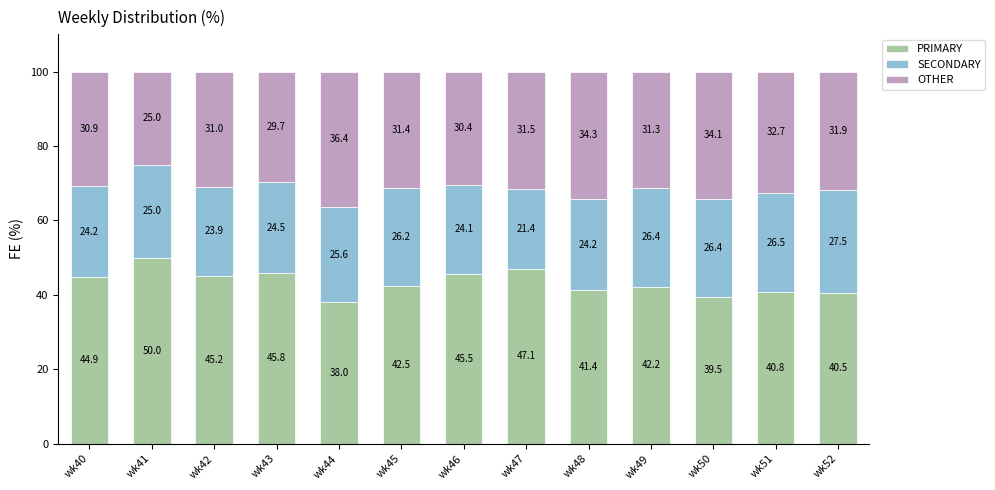

List the labels in order of PRIMARY value, smallest first.

wk44, wk50, wk52, wk51, wk48, wk49, wk45, wk40, wk42, wk46, wk43, wk47, wk41